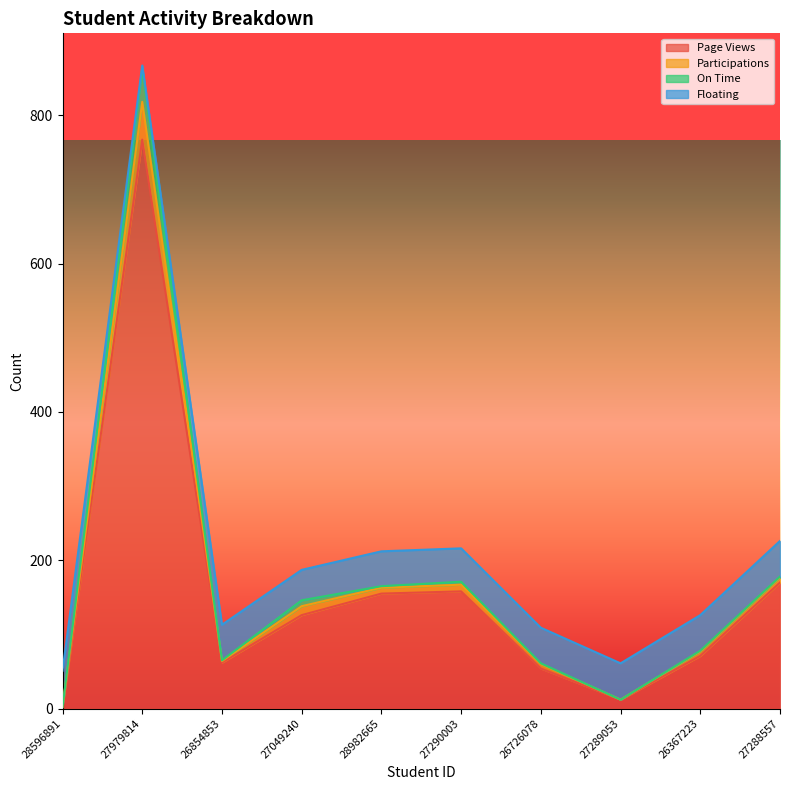

At which category is the sum across all series the highest?

27979814